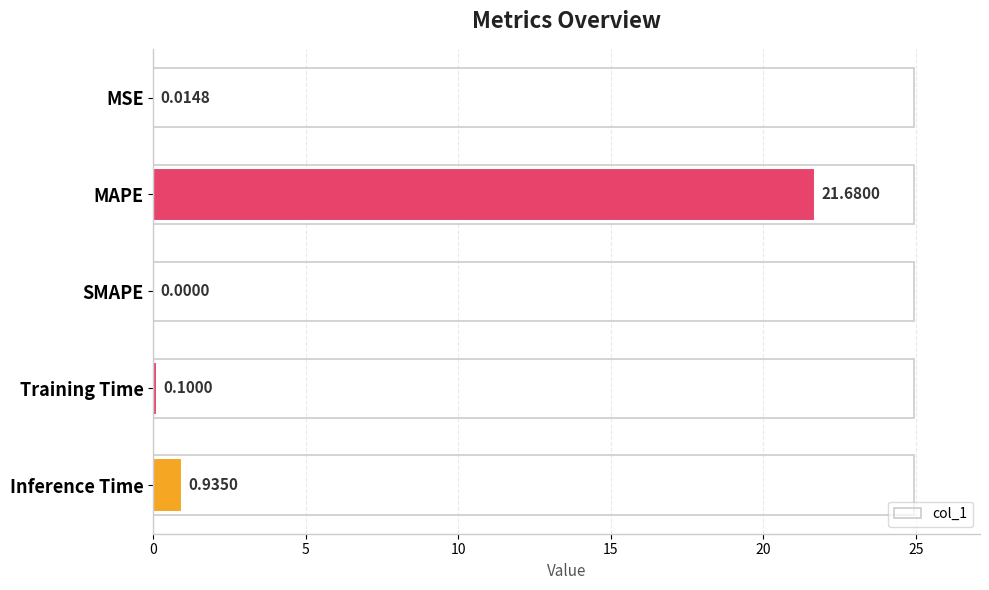

What is the sum of all values?

22.7